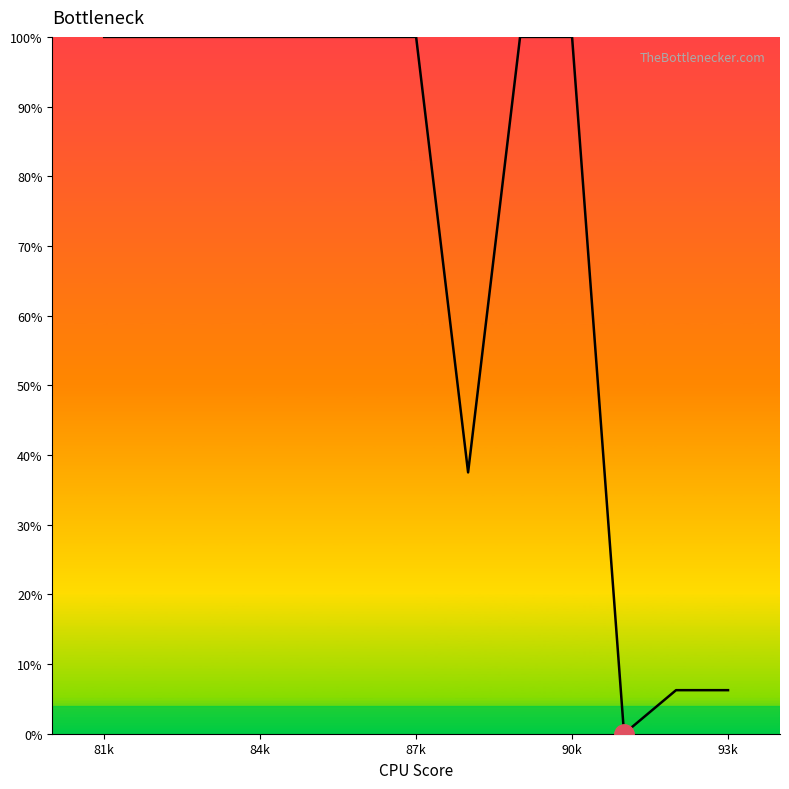

What is the greatest value displayed?

100.0